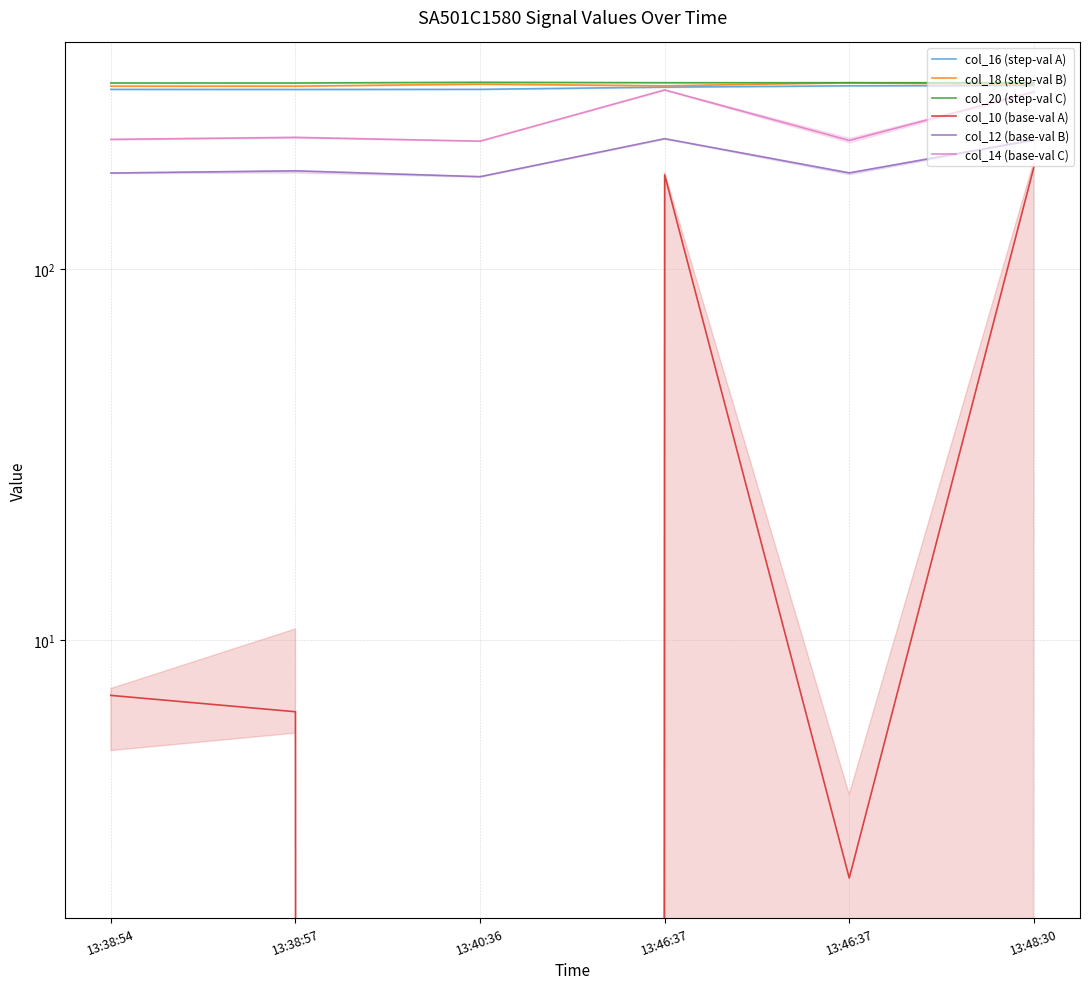

Reading left to right, transcribe all the data shown in this chart.

col_16 (step-val A): 13:38:54=306.1	13:38:57=306.0	13:40:36=306.2	13:46:37=310.4	13:46:37=312.9	13:48:30=313.4
col_18 (step-val B): 13:38:54=312.3	13:38:57=312.2	13:40:36=316.3	13:46:37=313.0	13:46:37=319.0	13:48:30=315.7
col_20 (step-val C): 13:38:54=318.5	13:38:57=318.4	13:40:36=319.9	13:46:37=319.0	13:46:37=319.0	13:48:30=319.0
col_10 (base-val A): 13:38:54=7.1	13:38:57=6.4	13:40:36=-5.8	13:46:37=179.9	13:46:37=2.3	13:48:30=188.7
col_12 (base-val B): 13:38:54=181.9	13:38:57=184.5	13:40:36=177.9	13:46:37=225.3	13:46:37=182.1	13:48:30=223.5
col_14 (base-val C): 13:38:54=224.3	13:38:57=227.0	13:40:36=221.8	13:46:37=305.0	13:46:37=222.8	13:48:30=301.5